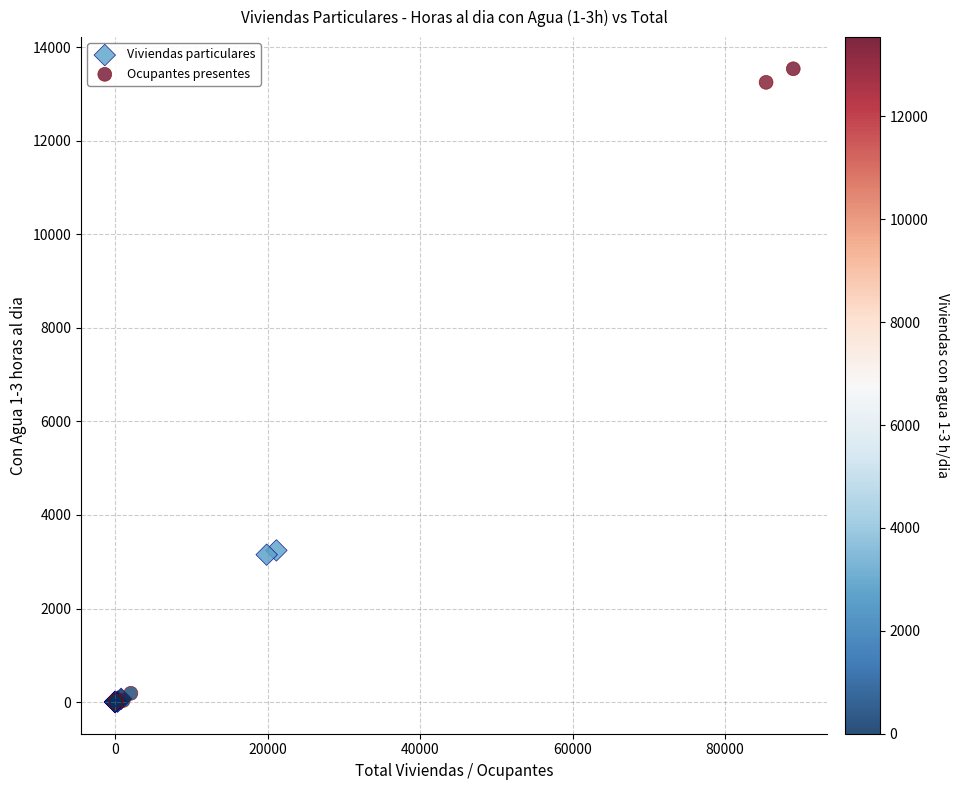

What are all the series names shown in the legend?

Viviendas particulares, Ocupantes presentes